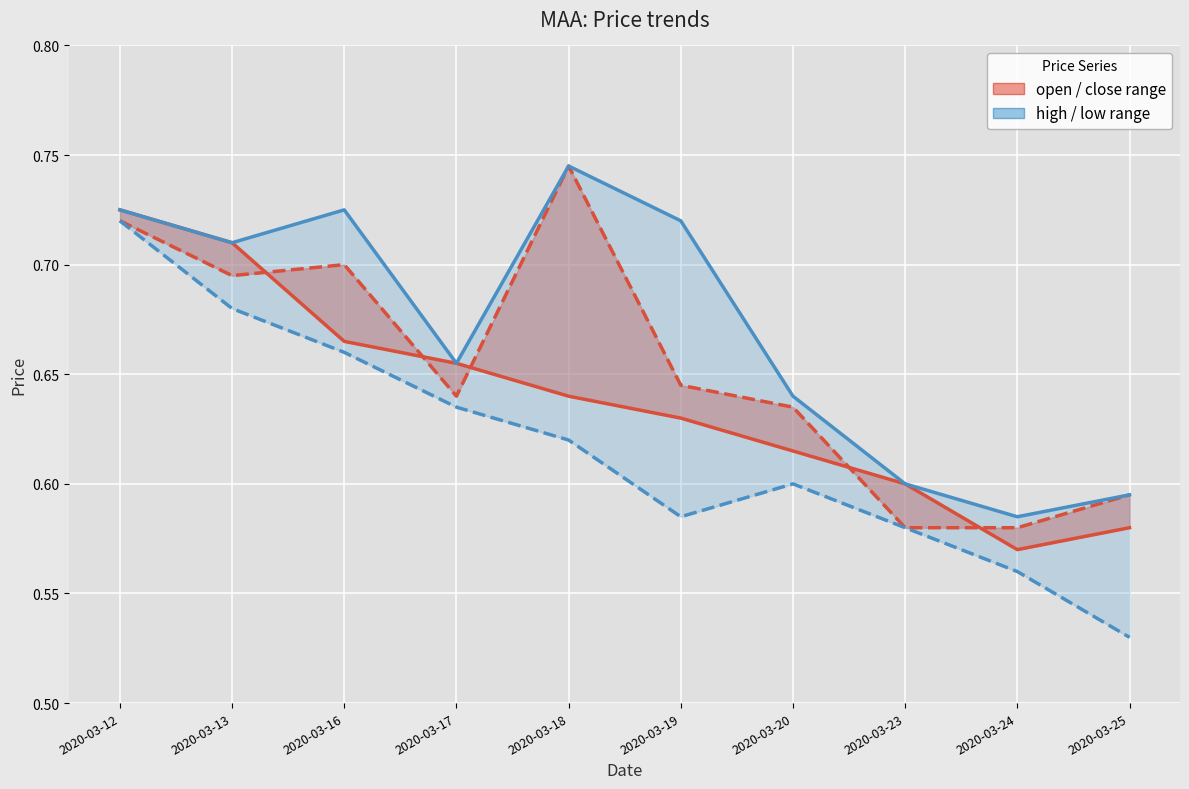

What are all the series names shown in the legend?

open, close, high, low